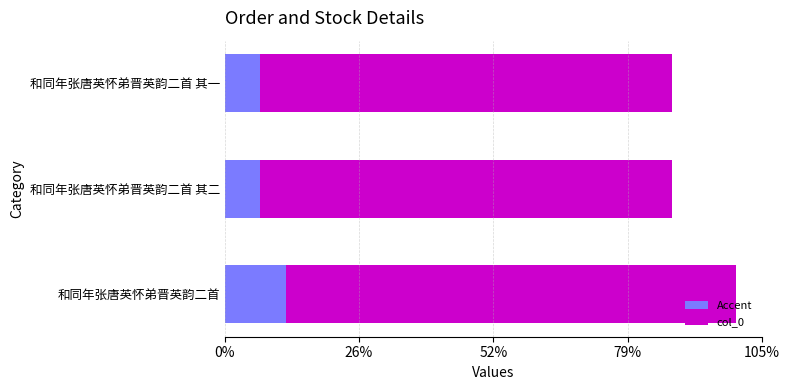

Which series has the largest range (max minus min)?

col_0